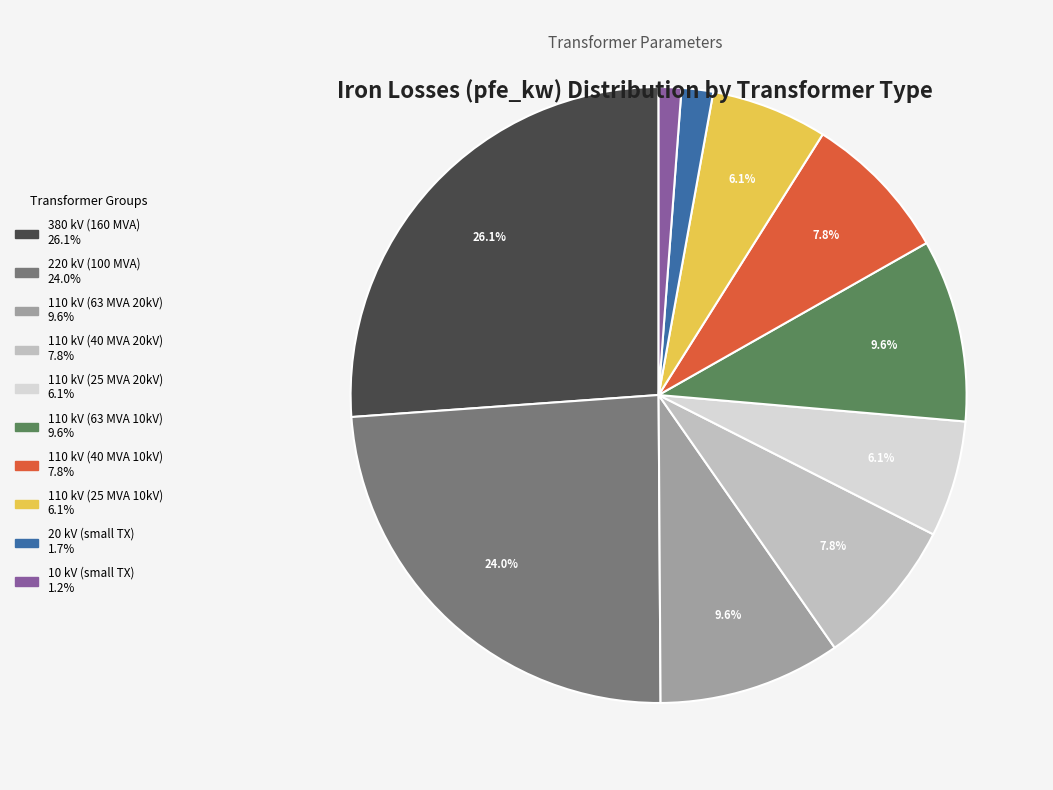

Is there any slice that represents more than half of the pie?

No